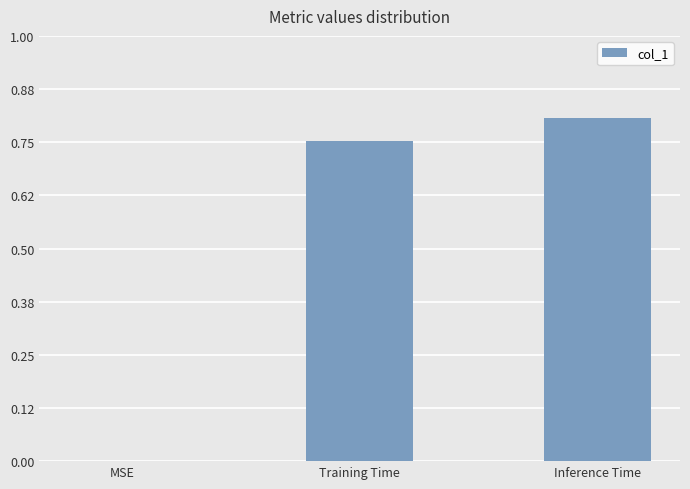

What is the change in value from MSE to Inference Time?

+0.8